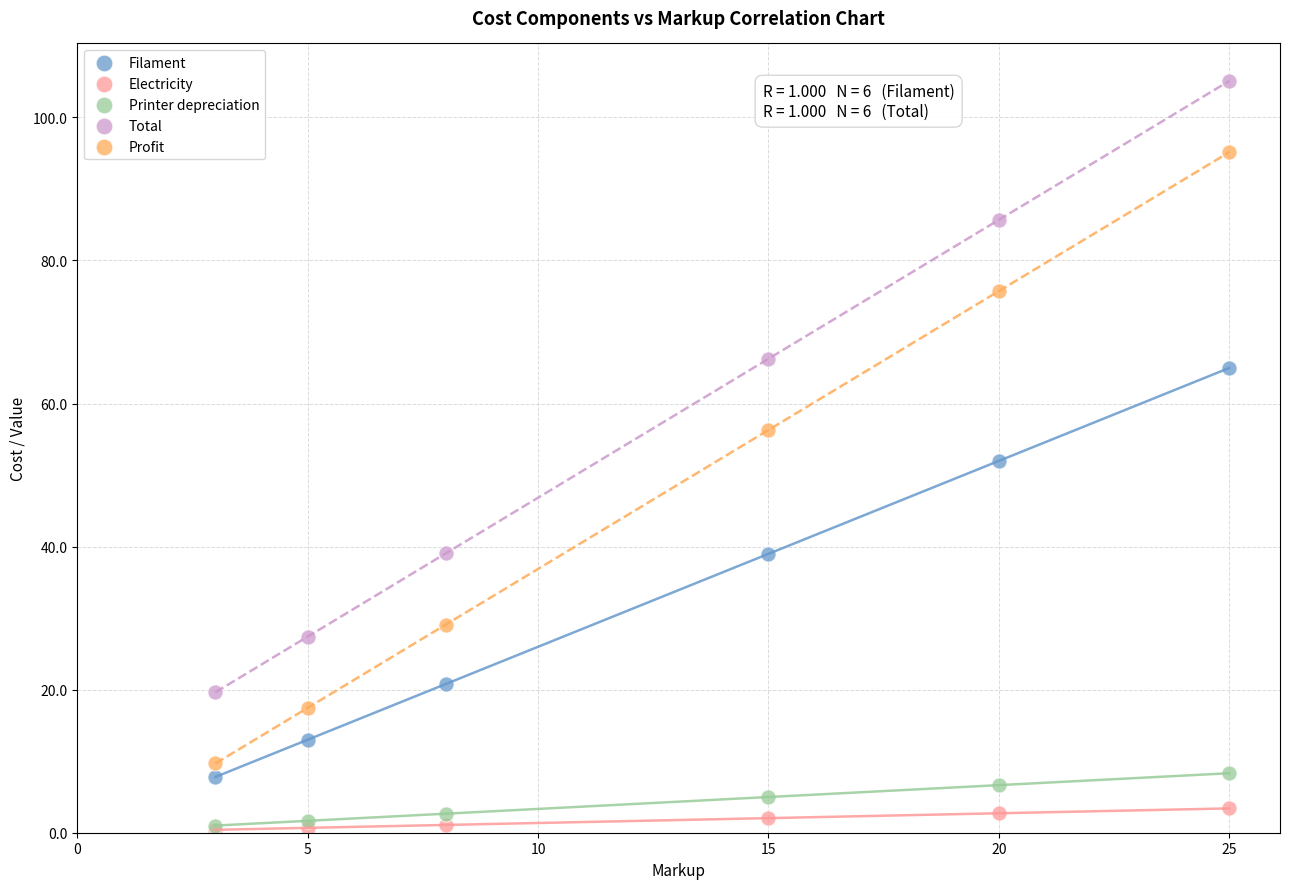

In the Total series, what Y value is closest to 62?

66.3